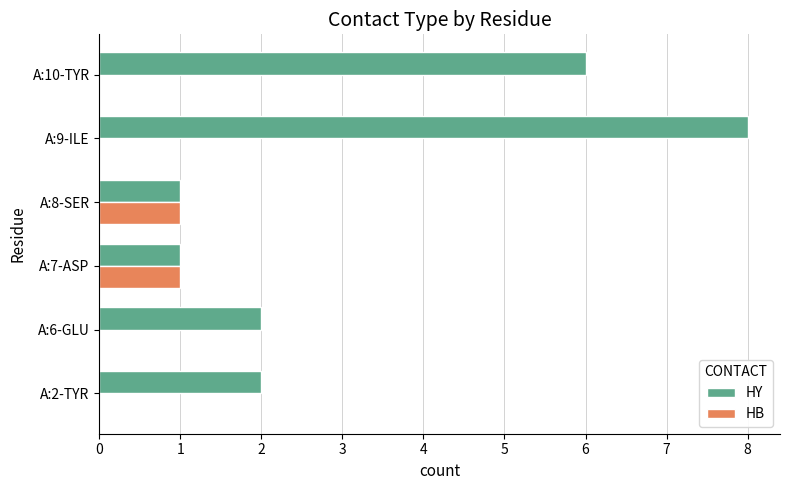

Which series changed the most between A:7-ASP and A:9-ILE?

HY